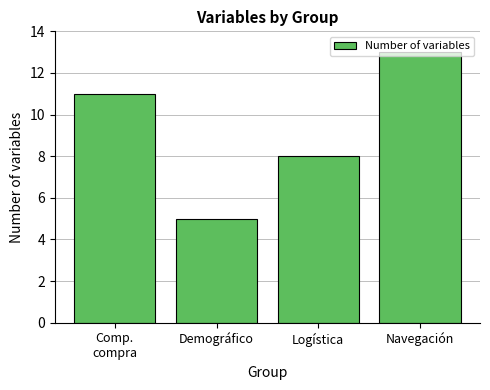

At which label is the value closest to 9?

Logística